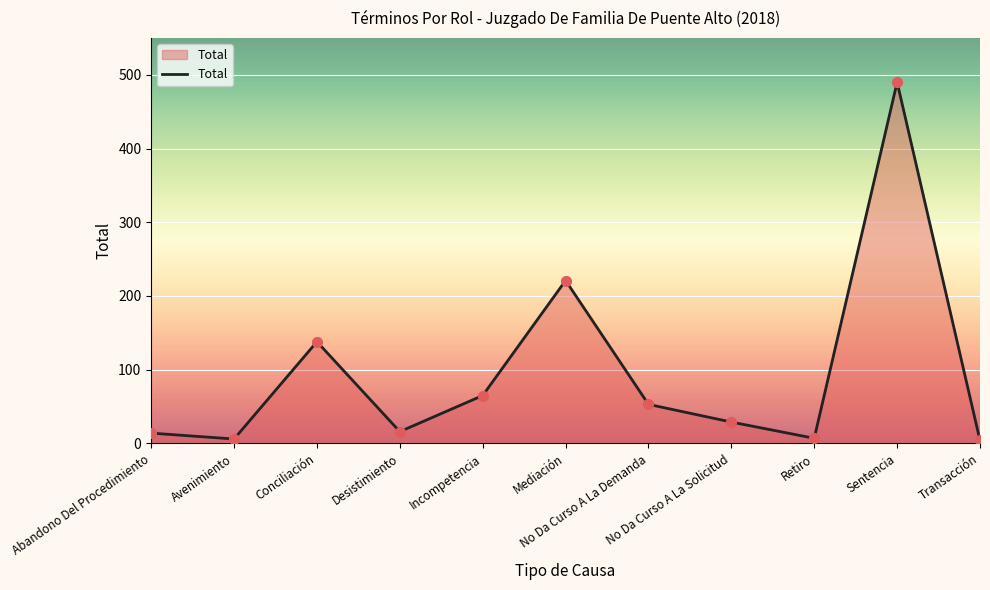

What is the difference between the maximum and minimum values?

486